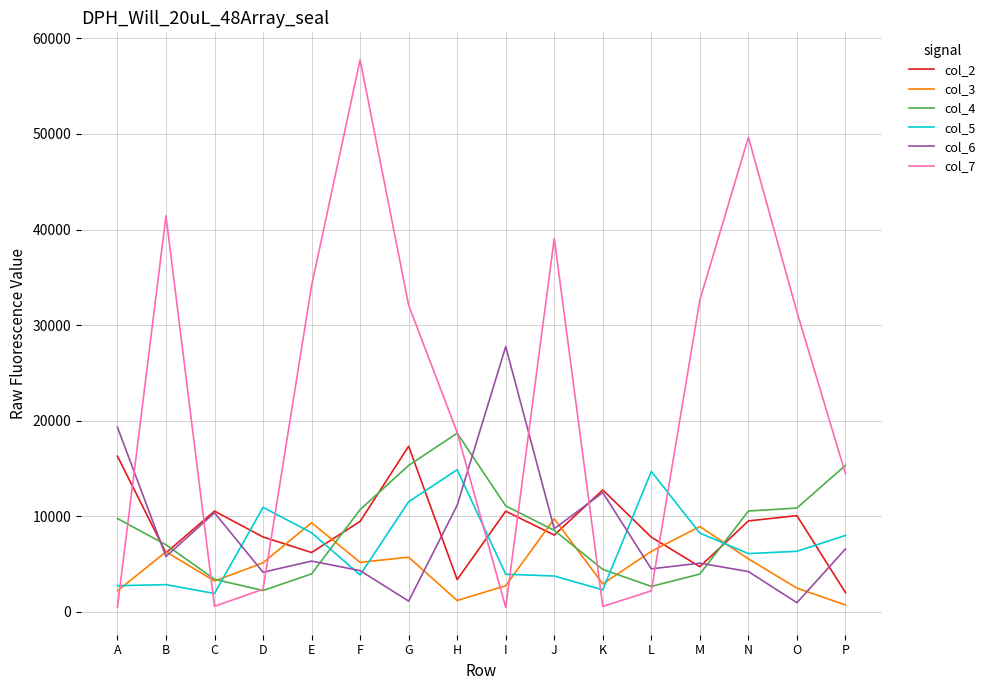

Is this an area chart (filled region under the line)?

No